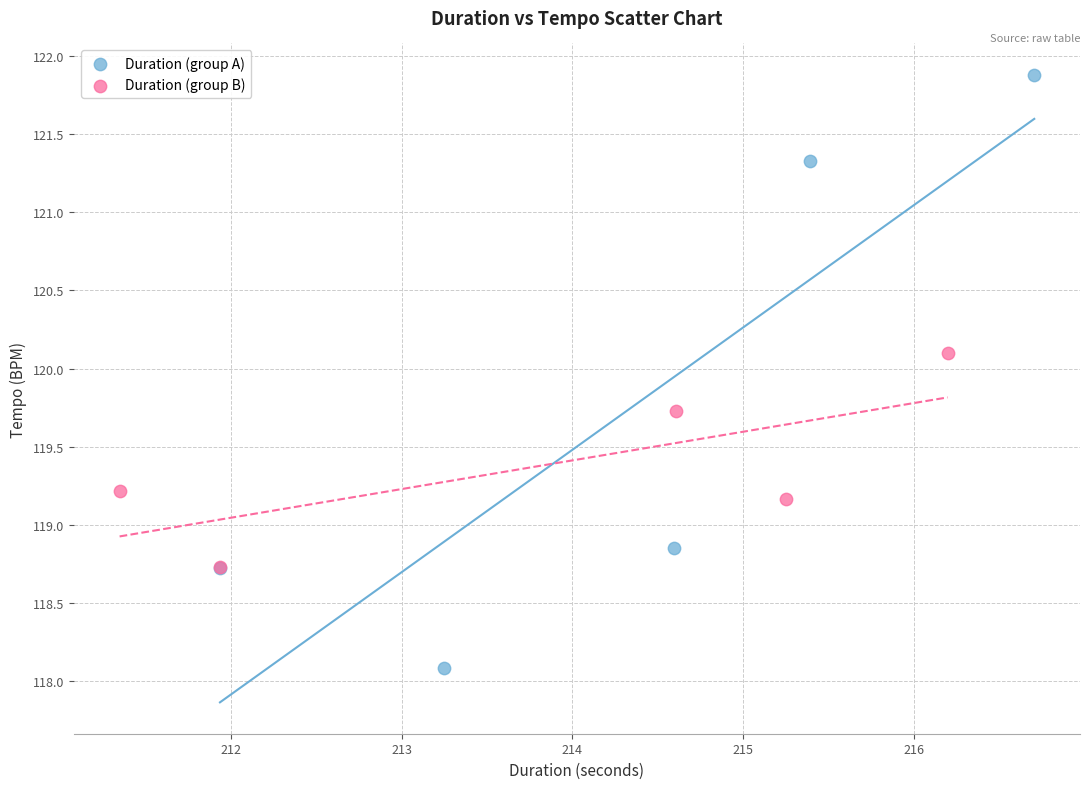

What are all the series names shown in the legend?

Duration (group A), Duration (group B)